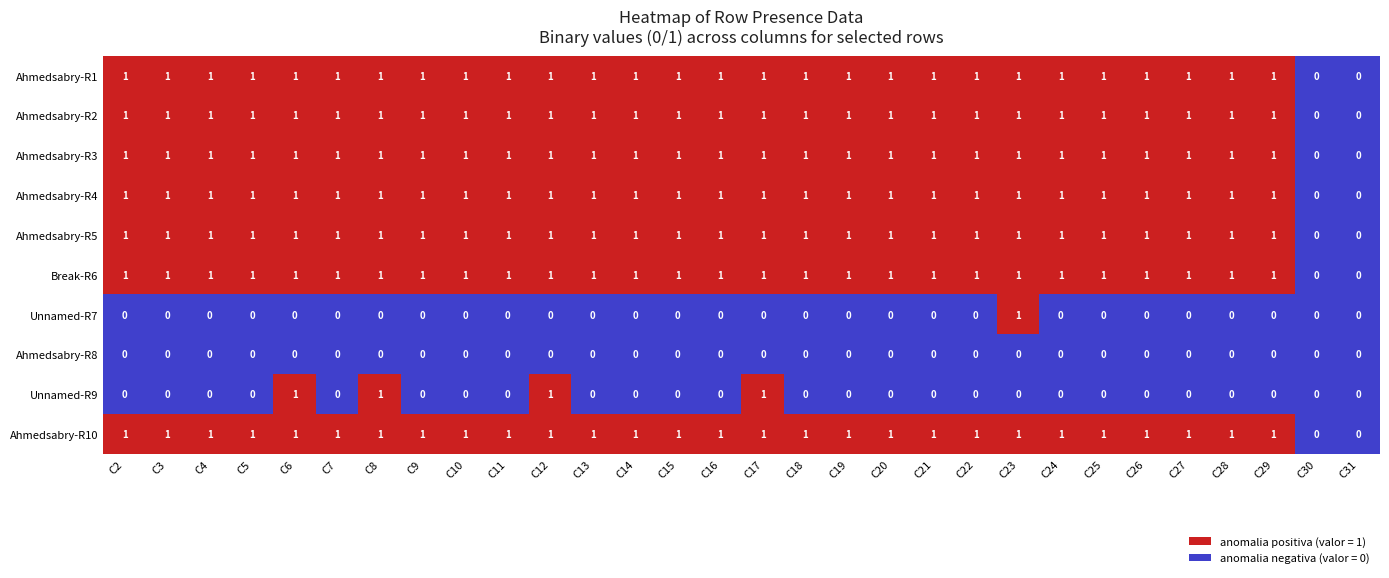

The Ahmedsabry-R5 series shows 1 at C14. True or false?

True